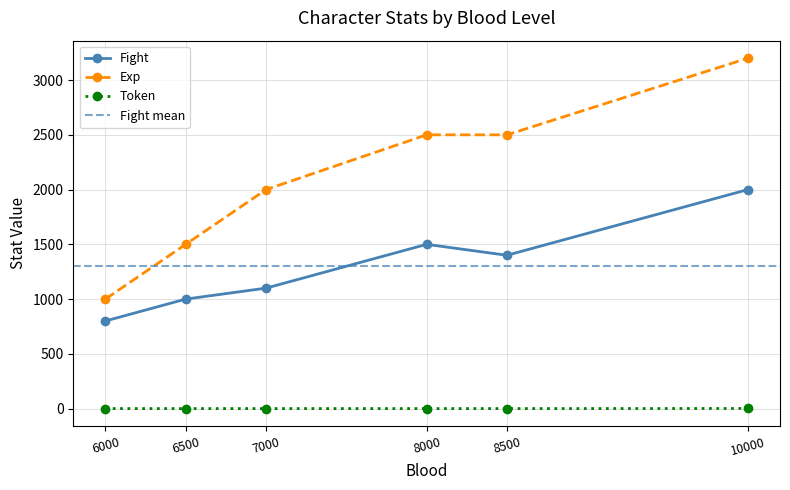

True or false: Fight has a value of 2304 at 8500.

False